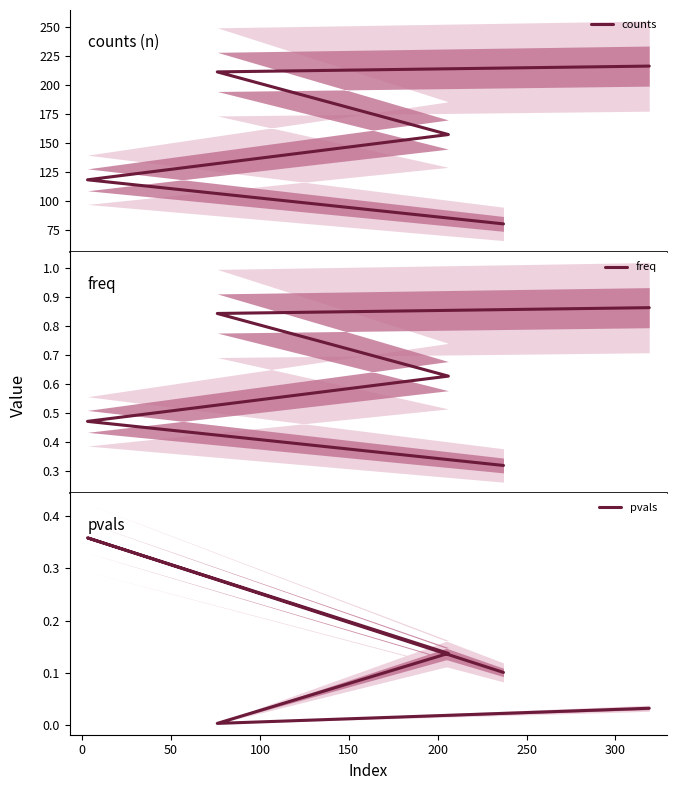

What is the average value of the freq series?

0.6